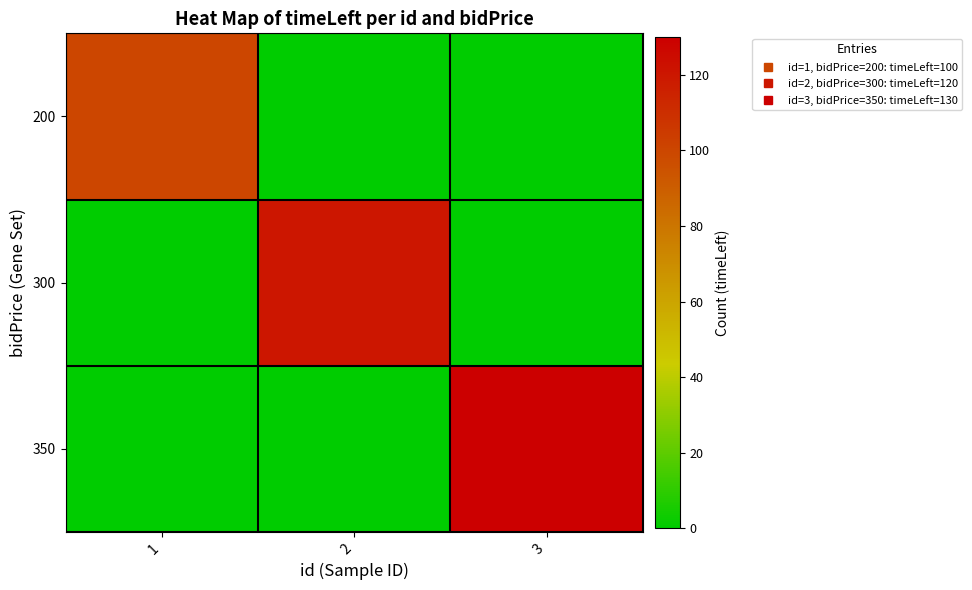

List the series in order of their overall mean, highest first.

350, 300, 200